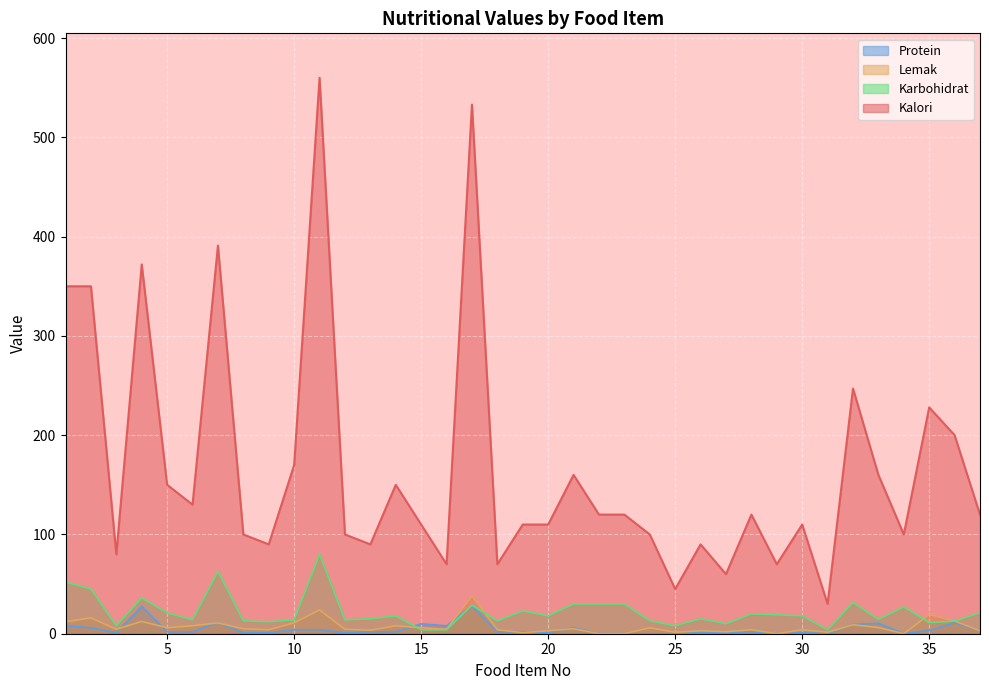

In Lemak, how many points are higher than both neighbors (excluding endpoints)?

13